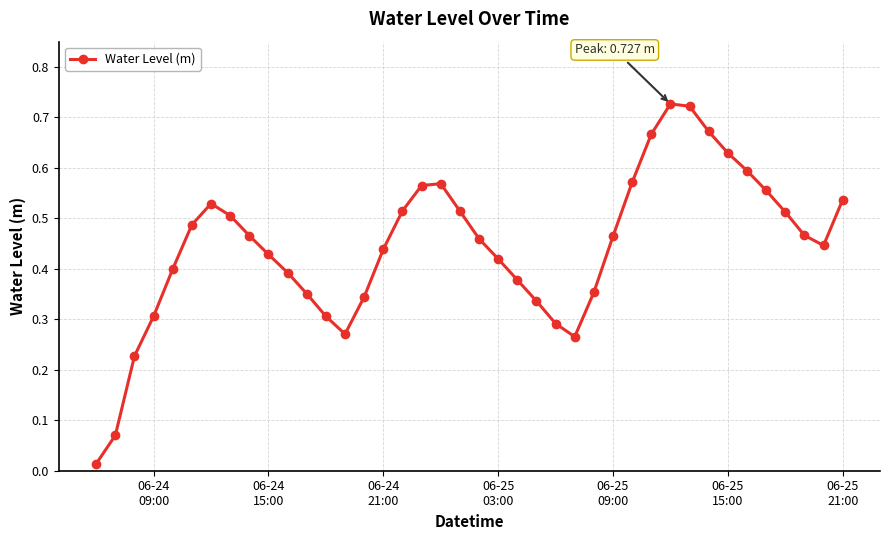

How many interior local peaks (higher than both neighbors) does the data have?

3